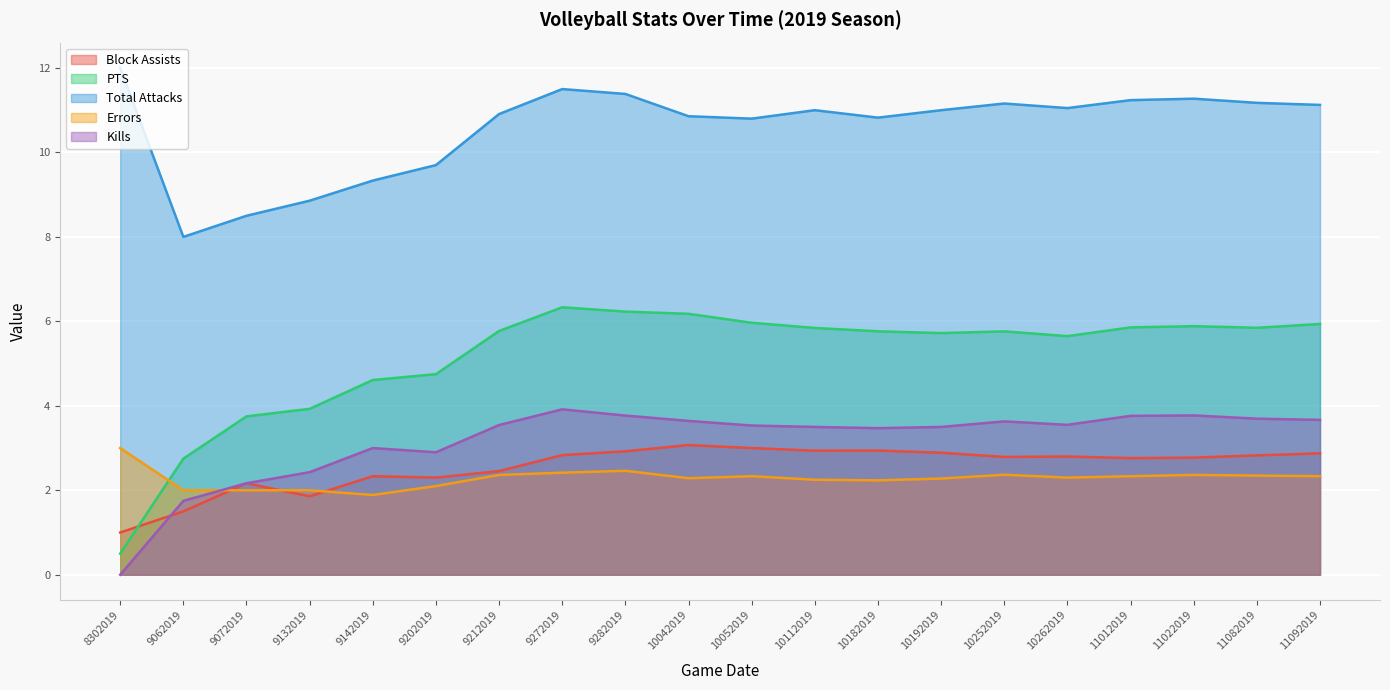

At which category does PTS reach its first local peak?

9272019